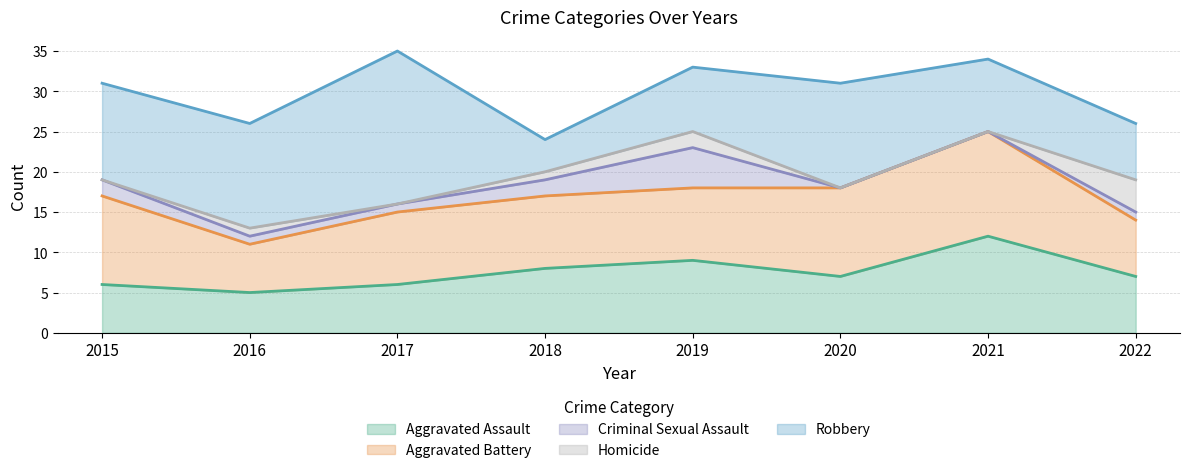

The value of Homicide at 2022 is 4. True or false?

True